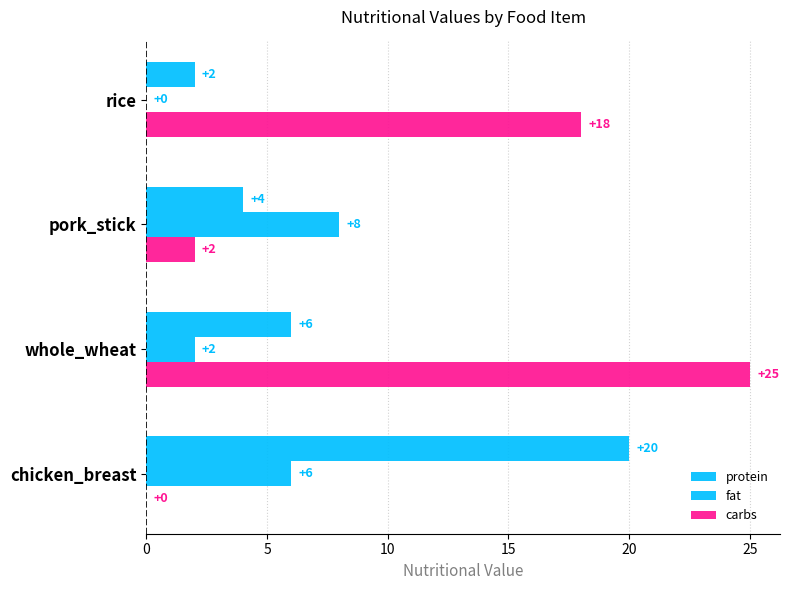

How many categories are shown in the chart?

4